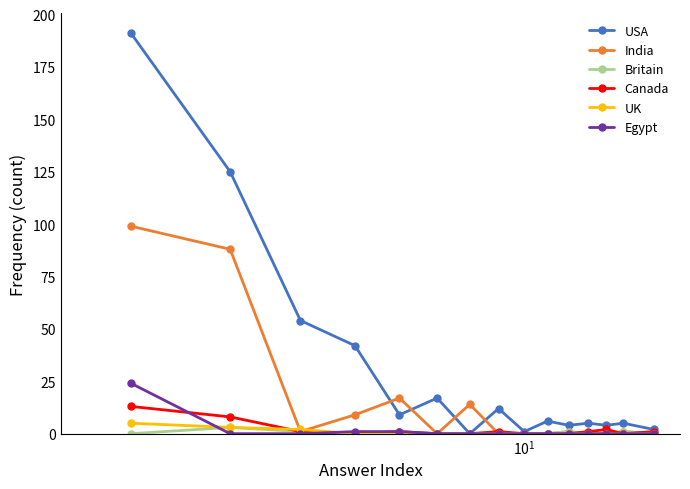

Rank the series by their maximum value, from highest to lowest.

USA, India, Egypt, Canada, UK, Britain